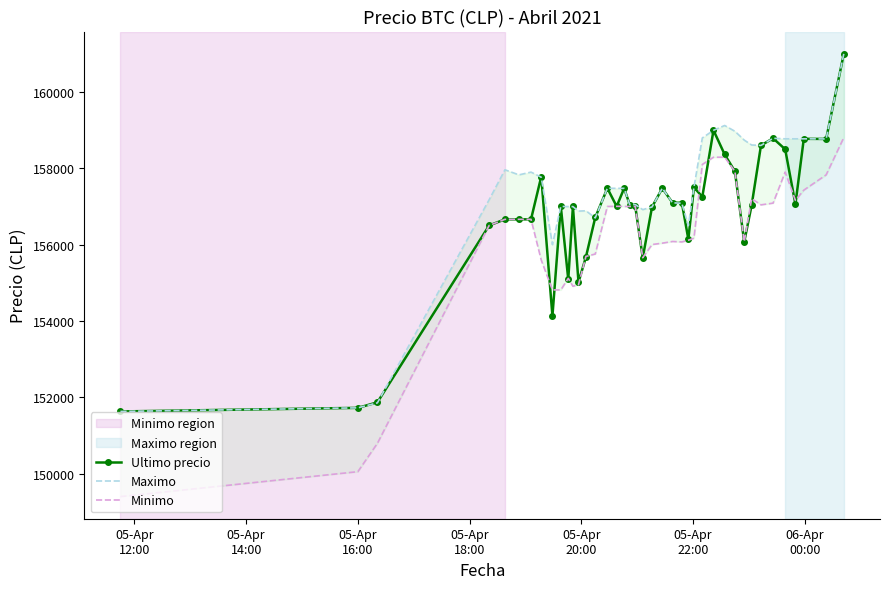

How many data points does each series have?

40